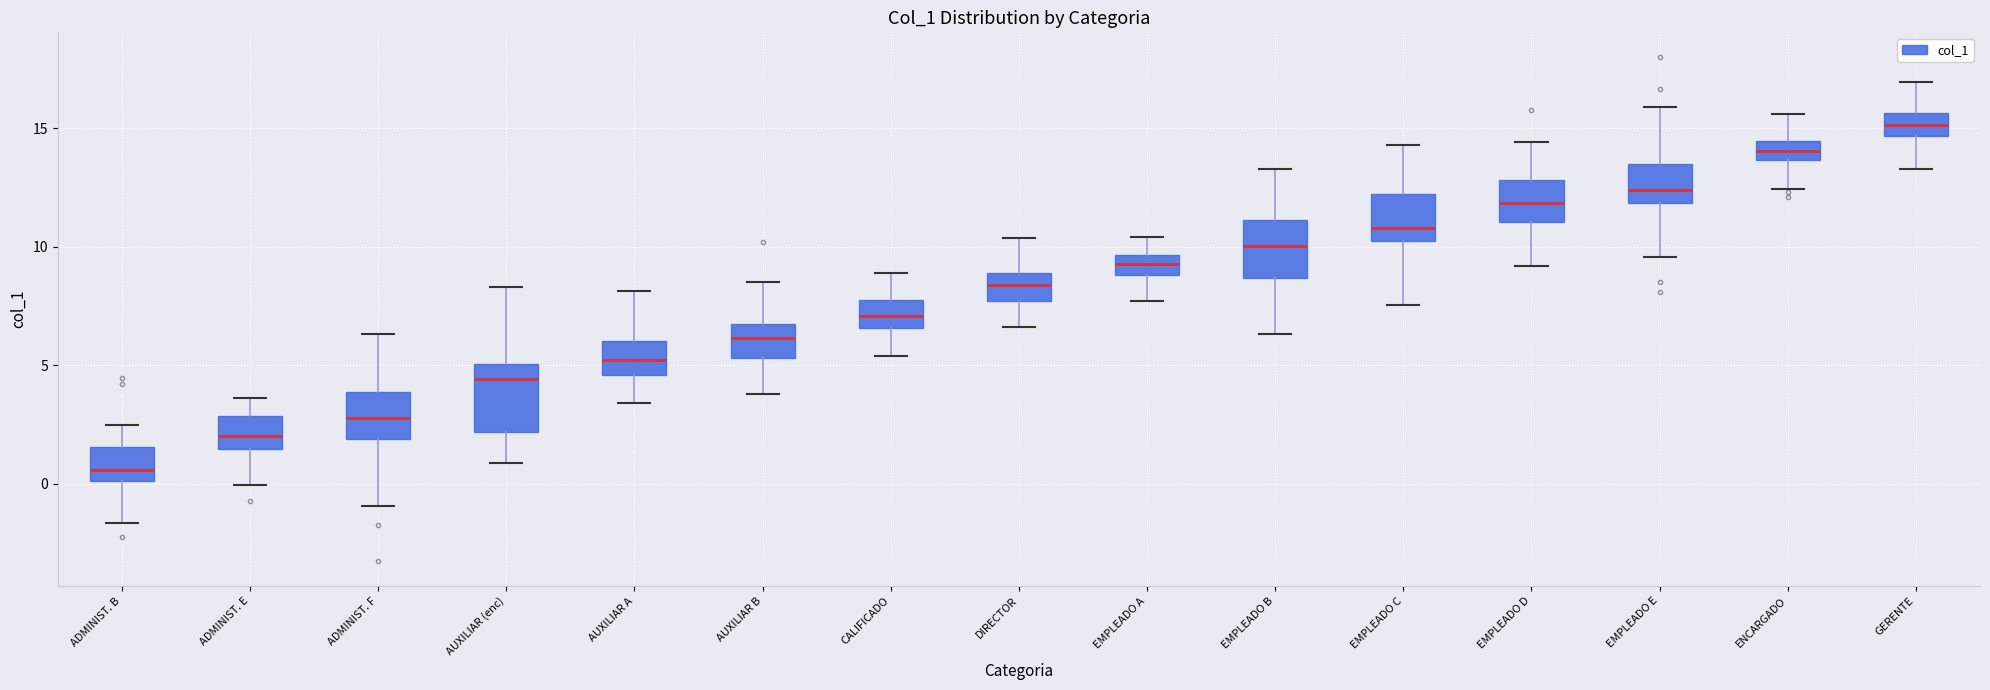

Reading left to right, read every box against the y-axis: the position of its median line, the range the box covers, and the ends of its whiskers. The values are not printed on the chart, so give them approximately, as read against the axis.

ADMINIST. B: median 0.5, box 0.0 to 1.5, whiskers -1.5 to 2.5
ADMINIST. E: median 2.0, box 1.5 to 3.0, whiskers 0.0 to 3.5
ADMINIST. F: median 3.0, box 2.0 to 4.0, whiskers -1.0 to 6.5
AUXILIAR (enc): median 4.5, box 2.0 to 5.0, whiskers 1.0 to 8.5
AUXILIAR A: median 5.0, box 4.5 to 6.0, whiskers 3.5 to 8.0
AUXILIAR B: median 6.0, box 5.5 to 6.5, whiskers 4.0 to 8.5
CALIFICADO: median 7.0, box 6.5 to 7.5, whiskers 5.5 to 9.0
DIRECTOR: median 8.5, box 7.5 to 9.0, whiskers 6.5 to 10.5
EMPLEADO A: median 9.5 (inside the box), box 9.0 to 9.5, whiskers 7.5 to 10.5
EMPLEADO B: median 10.0, box 8.5 to 11.0, whiskers 6.5 to 13.5
EMPLEADO C: median 11.0, box 10.0 to 12.0, whiskers 7.5 to 14.5
EMPLEADO D: median 12.0, box 11.0 to 13.0, whiskers 9.0 to 14.5
EMPLEADO E: median 12.5, box 12.0 to 13.5, whiskers 9.5 to 16.0
ENCARGADO: median 14.0, box 13.5 to 14.5, whiskers 12.5 to 15.5
GERENTE: median 15.0, box 14.5 to 15.5, whiskers 13.5 to 17.0